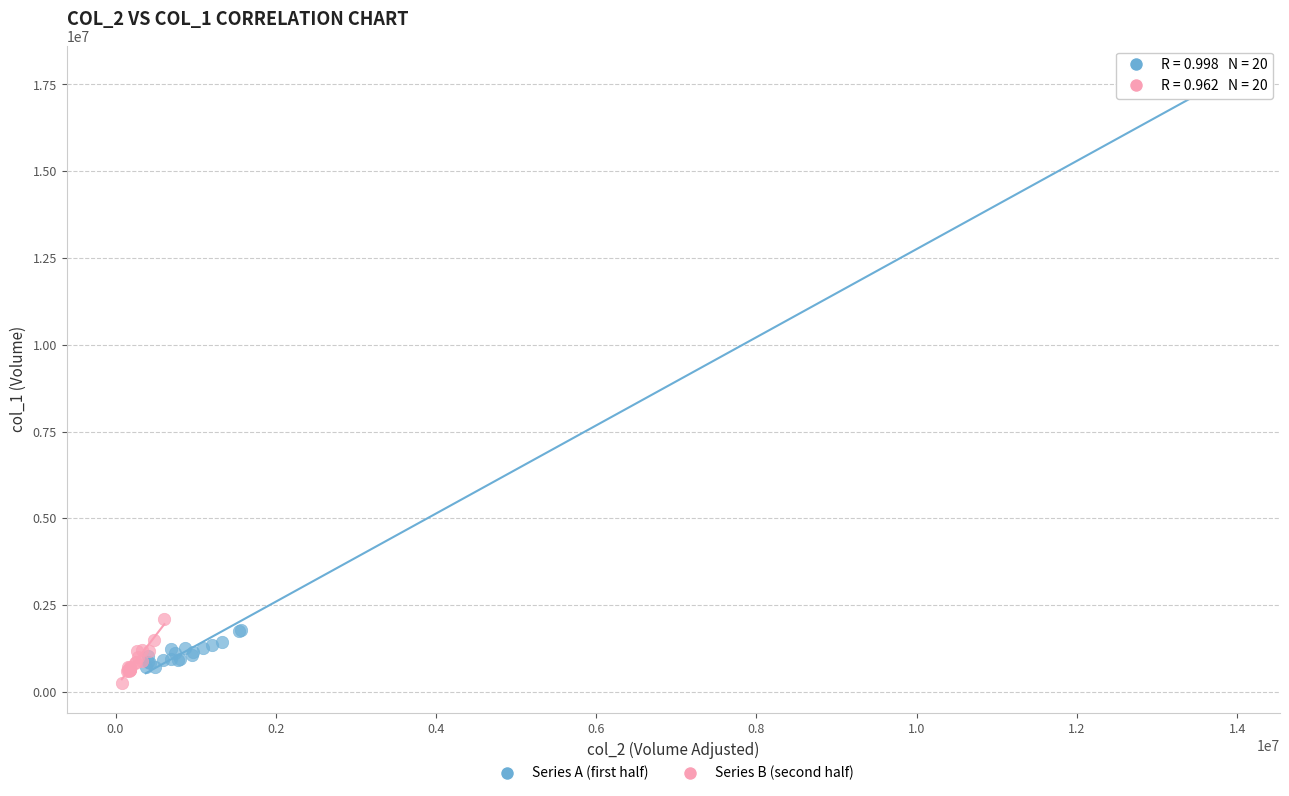

Which series contains the highest Y value?

Series A (first half)